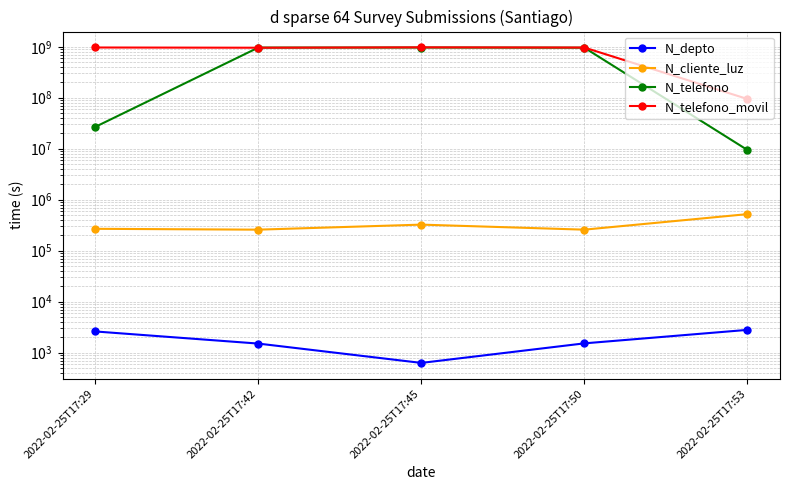

True or false: N_depto and N_cliente_luz intersect in this chart.

False